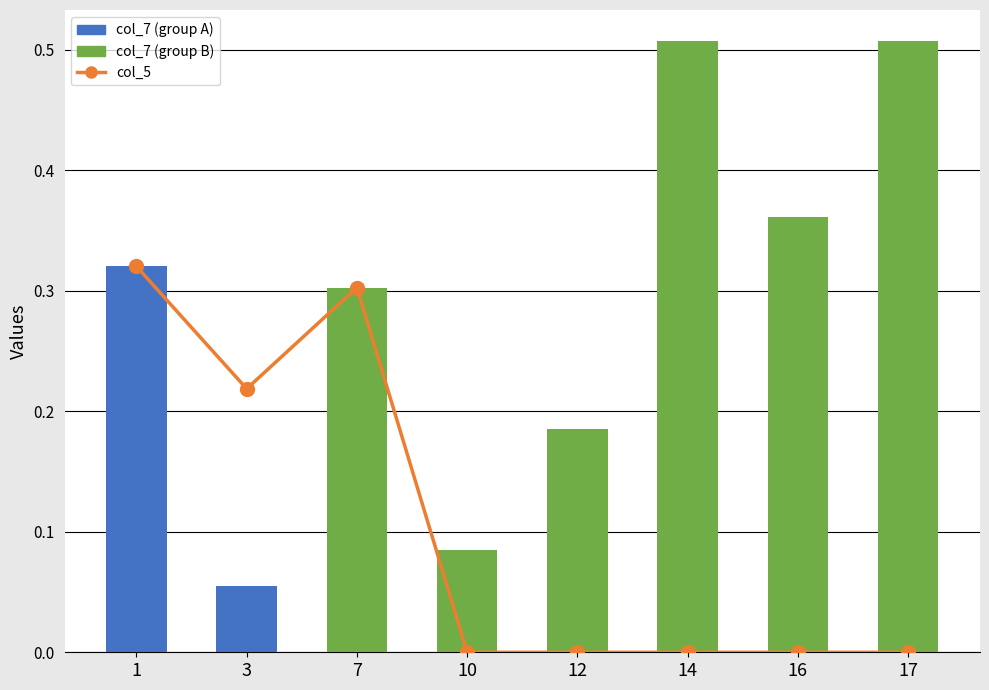

What is the sum of all values?

0.8